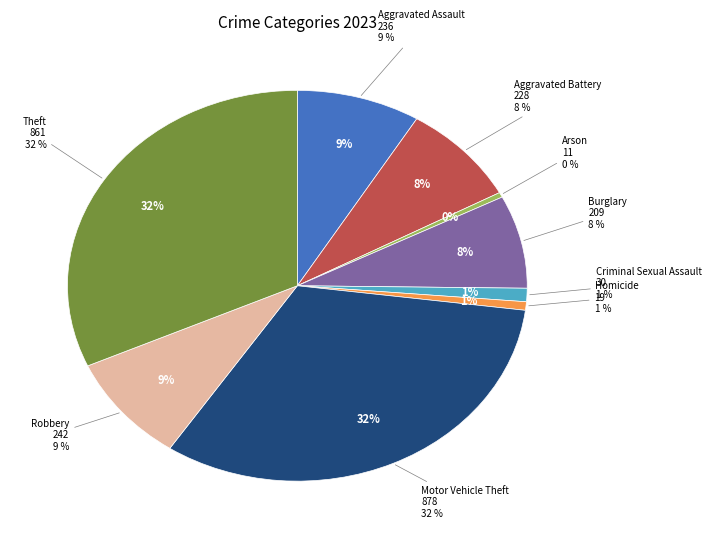

The Burglary slice represents 8% of the pie. True or false?

True